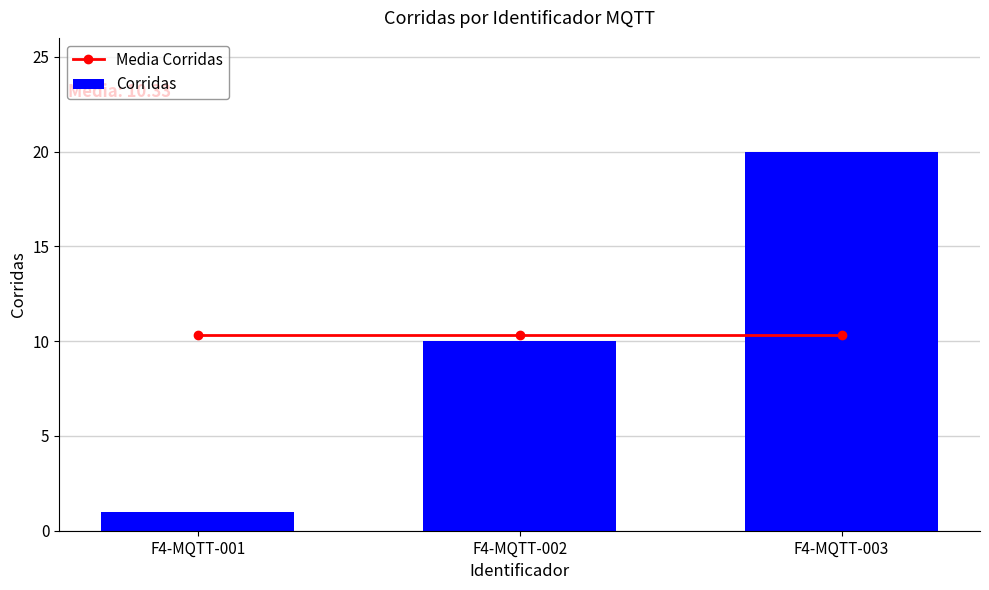

Does the chart contain stacked bars?

No